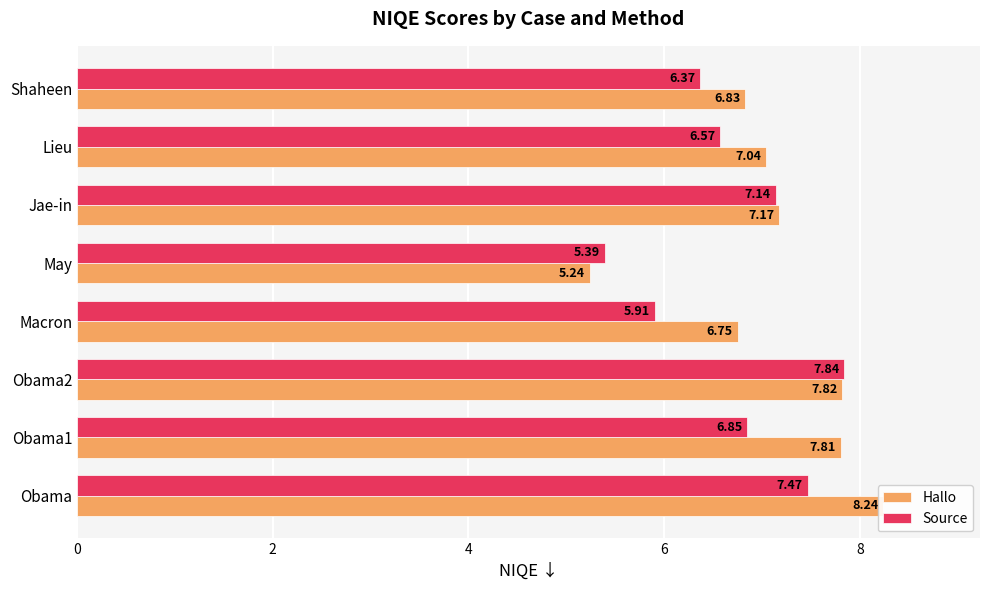

Reading left to right, transcribe all the data shown in this chart.

Hallo: 8.2	7.8	7.8	6.8	5.2	7.2	7.0	6.8
Source: 7.5	6.8	7.8	5.9	5.4	7.1	6.6	6.4